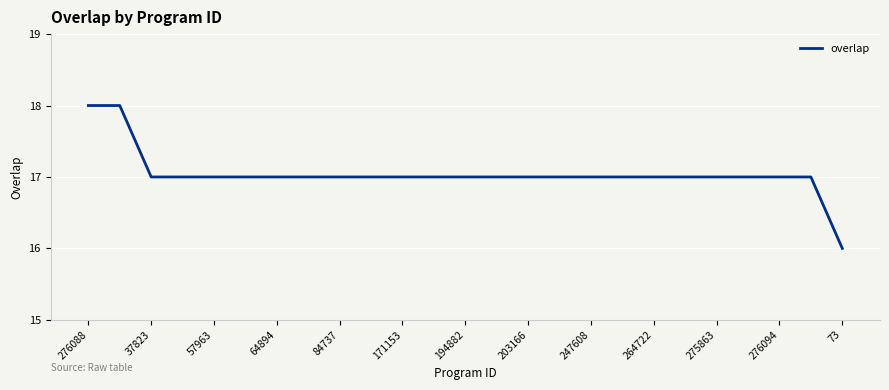

Reading right to left, extract all data points from this chart.

16	17	17	17	17	17	17	17	17	17	17	17	17	17	17	17	17	17	17	17	17	17	17	18	18